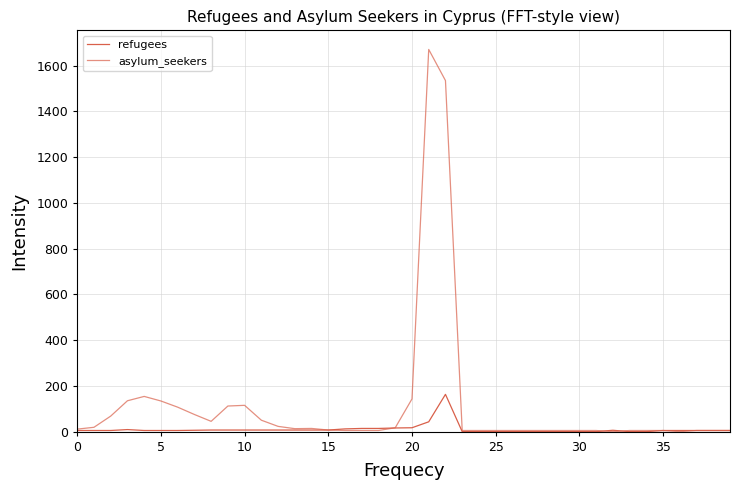

Count the number of data series in this chart.

2